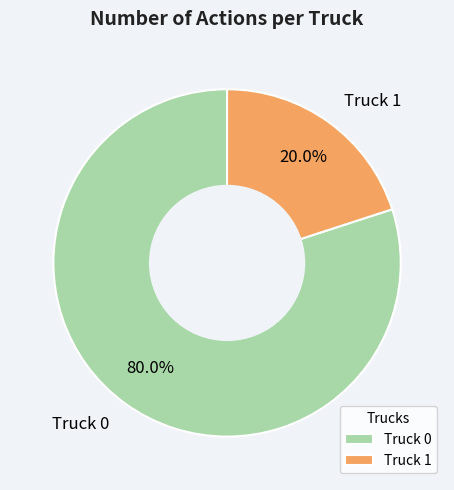

Is there a majority slice in this chart?

Yes